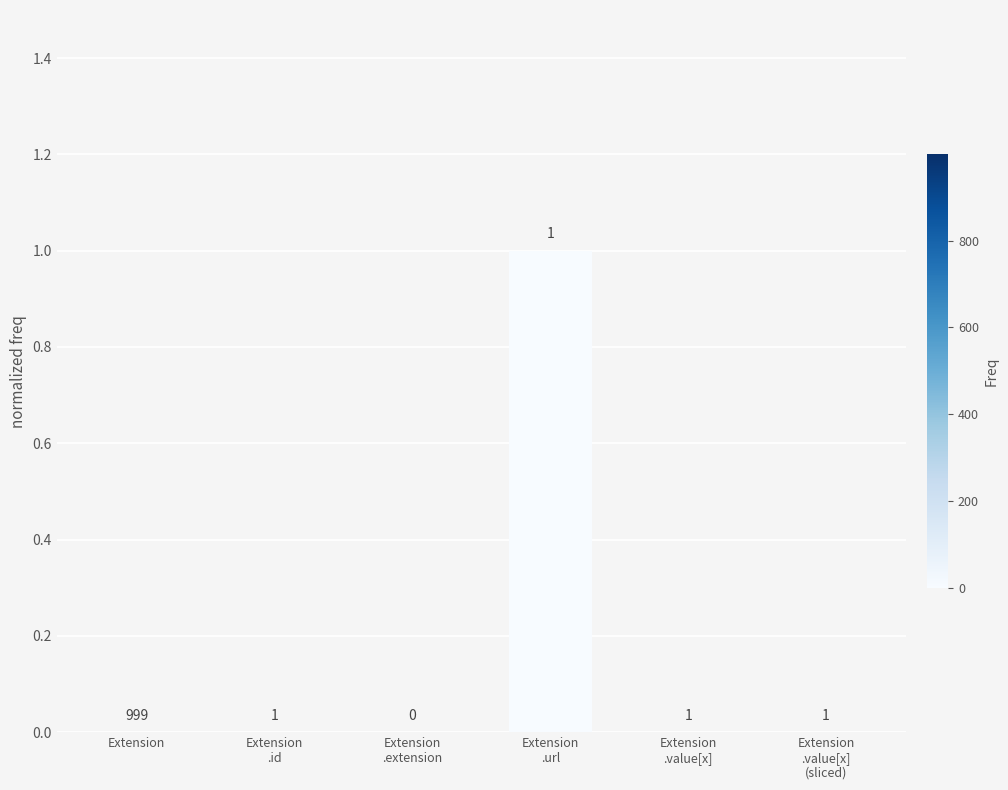

The value at Extension
.value[x] is 0. True or false?

True